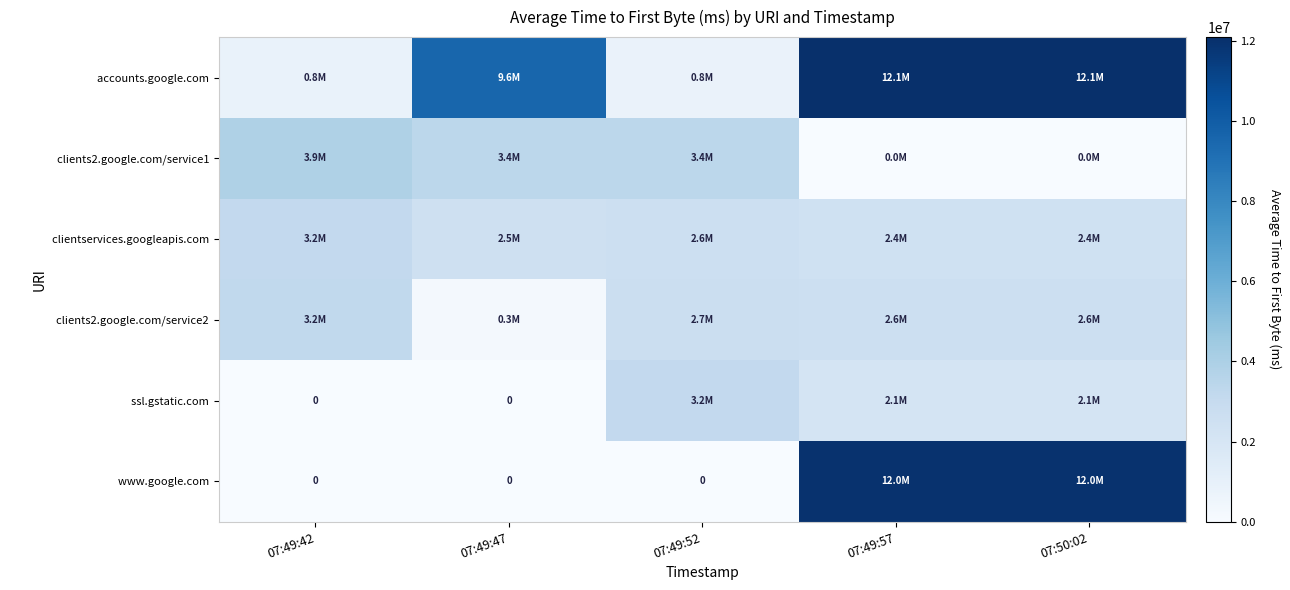

What is the spread (max minus min) of values at 07:49:47?

9559172